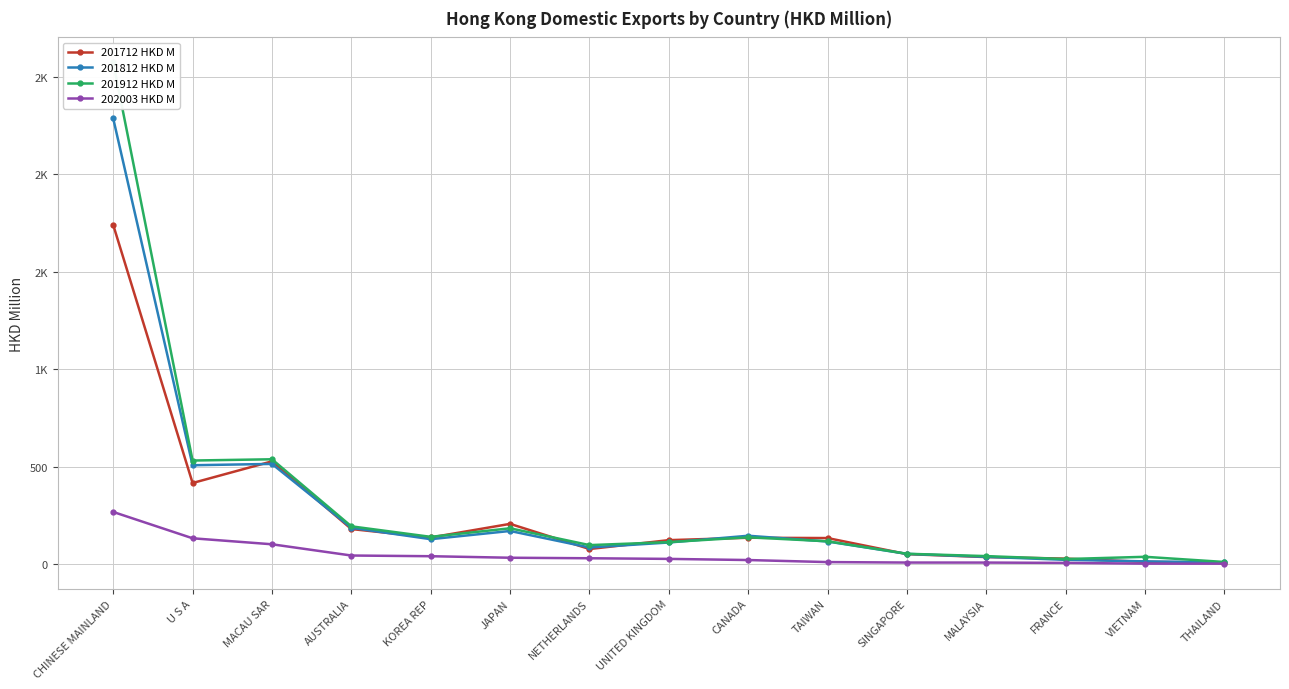

Which has a higher value, AUSTRALIA or MACAU SAR?

MACAU SAR